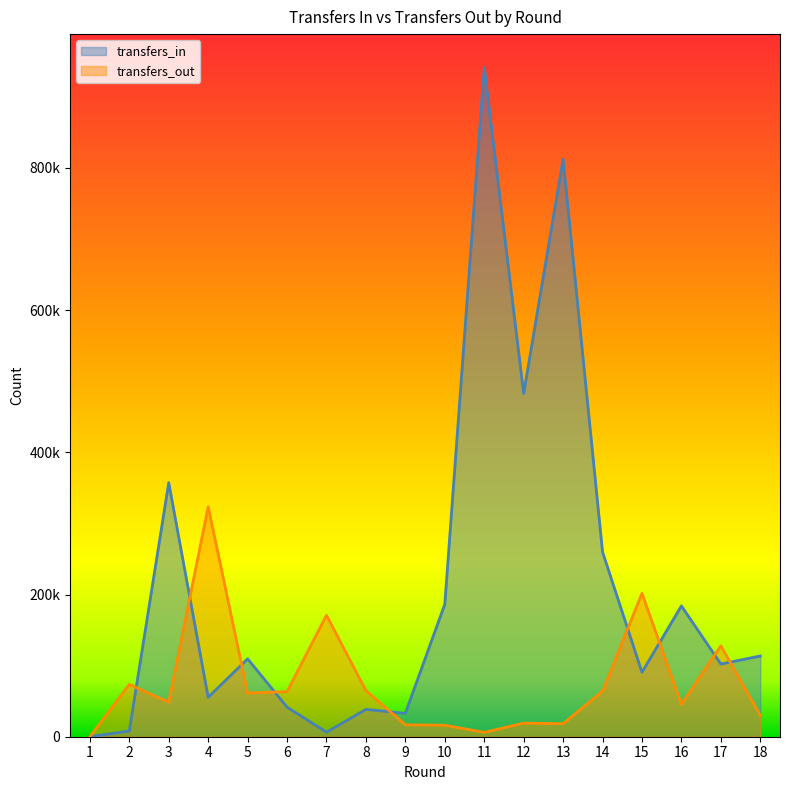

What are all the series names shown in the legend?

transfers_in, transfers_out